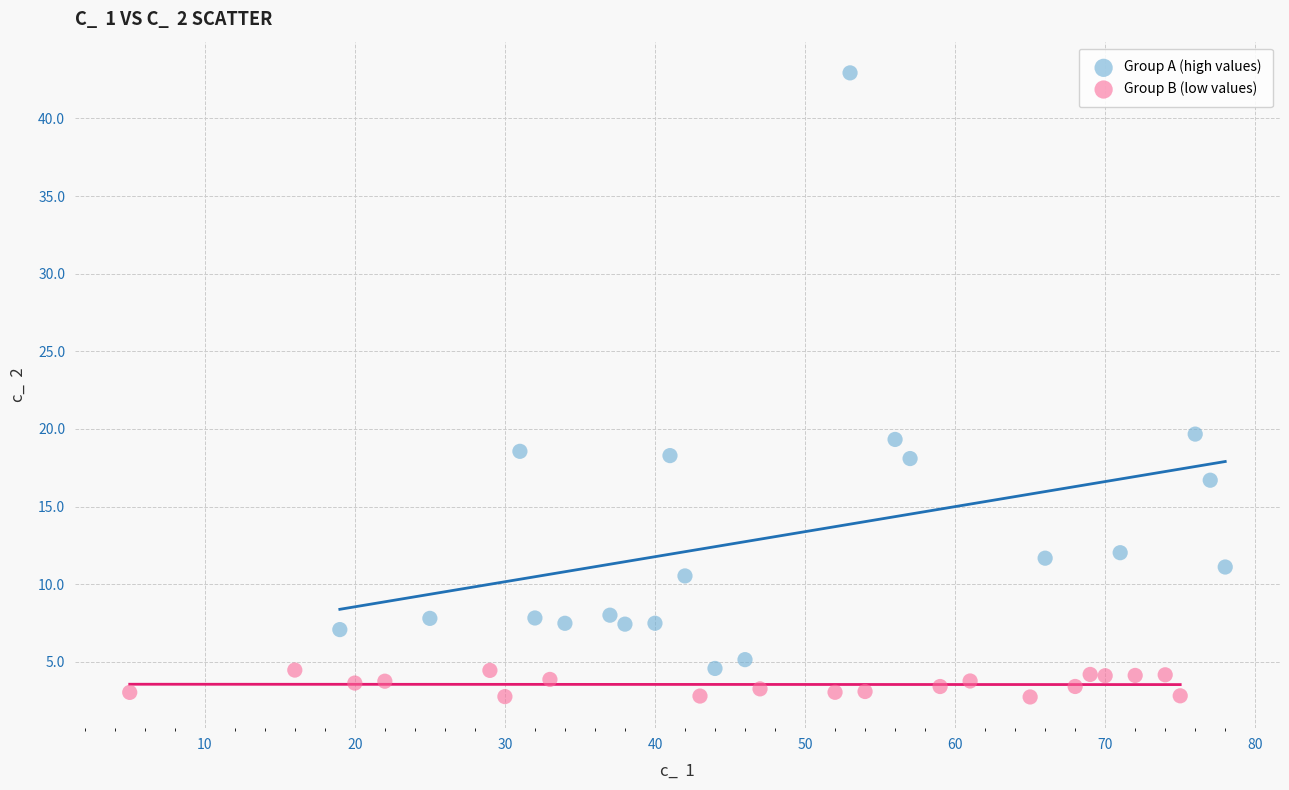

Which series reaches the maximum Y coordinate?

Group A (high values)